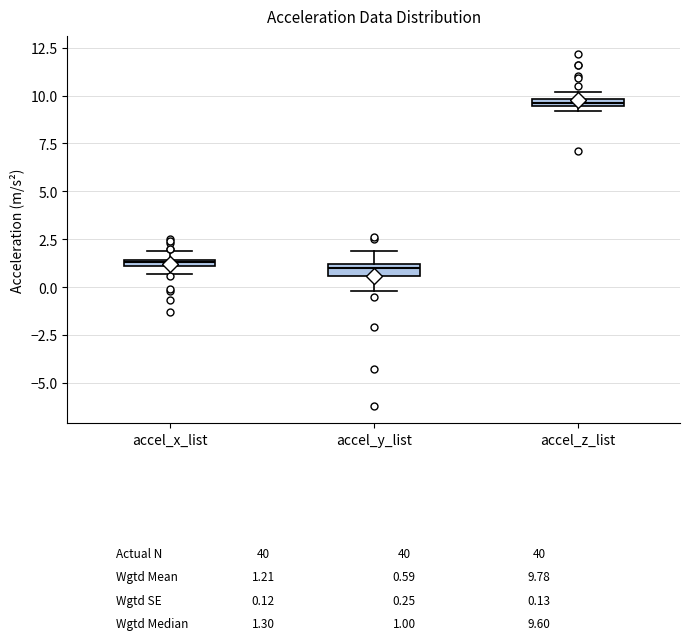

Where is the lower edge of the box for accel_y_list on the y-axis? The values are not printed on the chart, so give them approximately, as read against the axis.

0.5